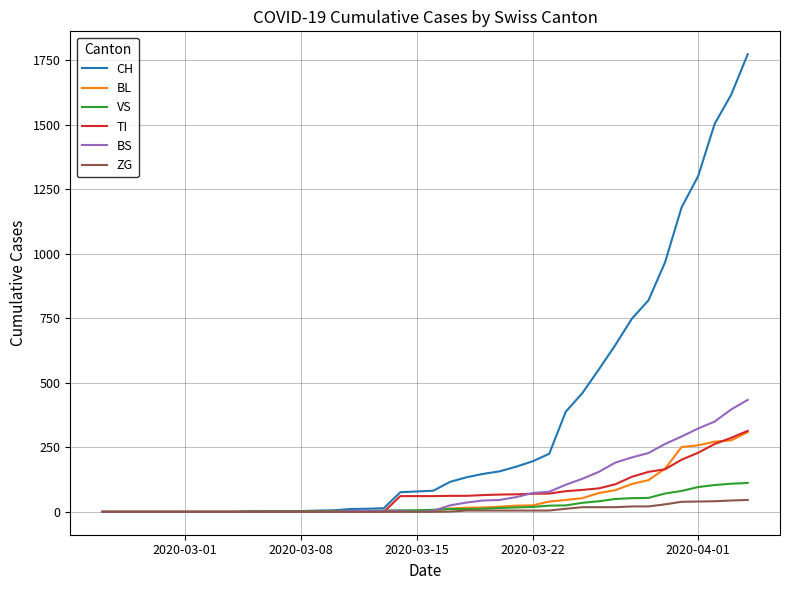

What is the greatest value displayed?

1774